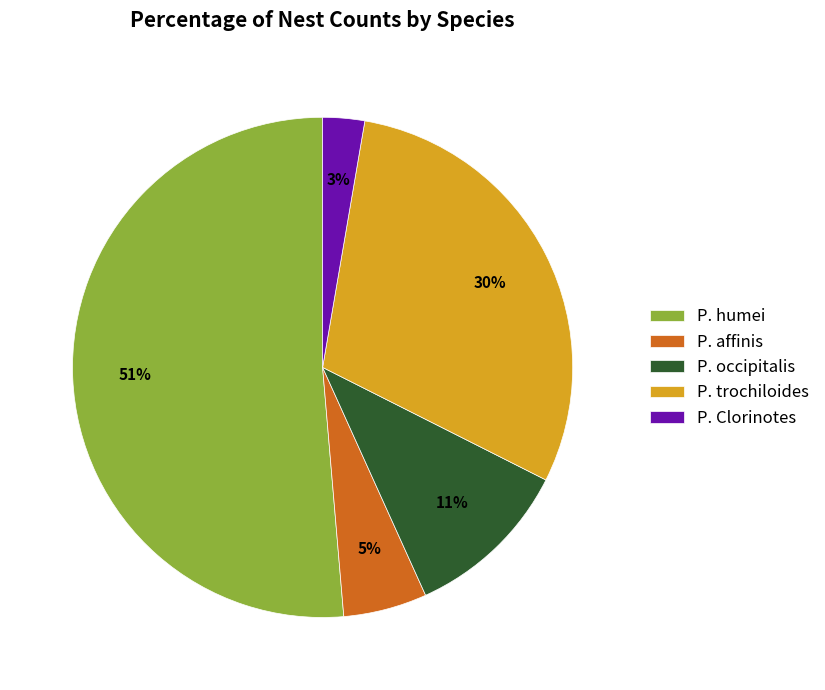

How many slices are in this pie chart?

5